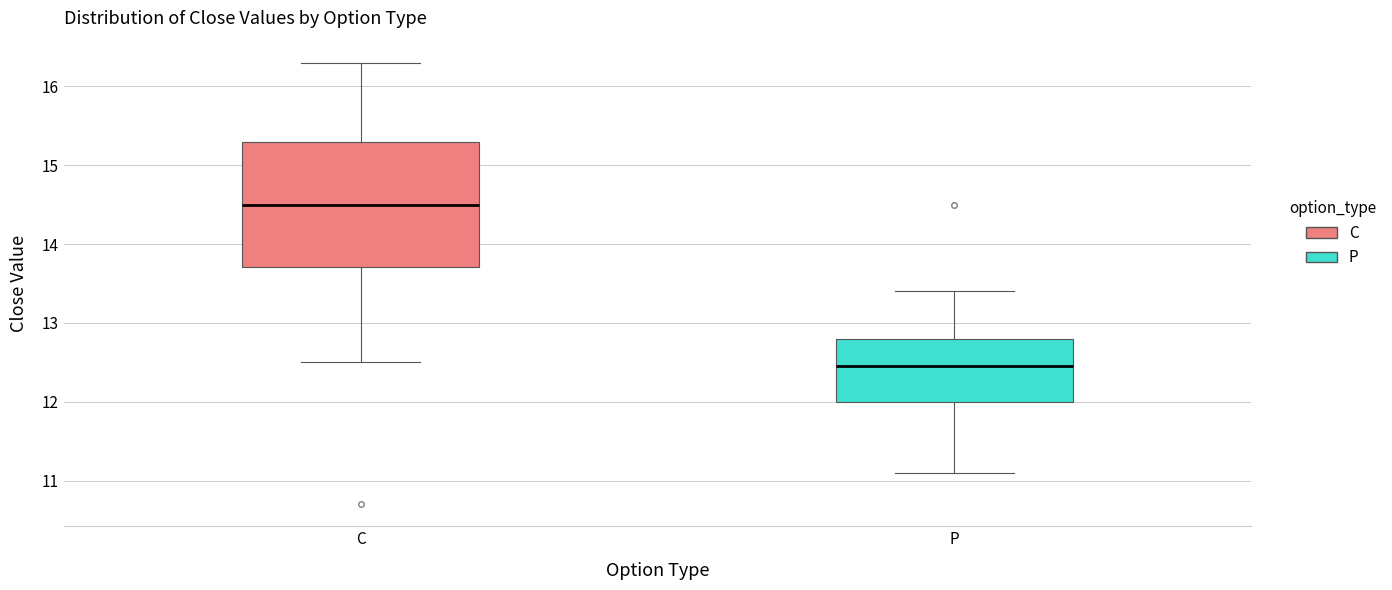

Reading left to right, read every box against the y-axis: the position of its median line, the range the box covers, and the ends of its whiskers. The values are not printed on the chart, so give them approximately, as read against the axis.

C: median 14.5, box 13.7 to 15.3, whiskers 12.5 to 16.3
P: median 12.5, box 12.0 to 12.8, whiskers 11.1 to 13.4